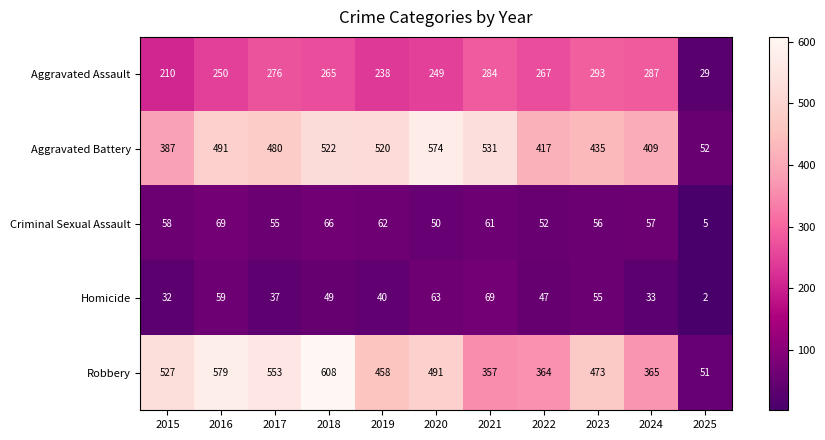

The value of Aggravated Assault at 2016 is 250. True or false?

True